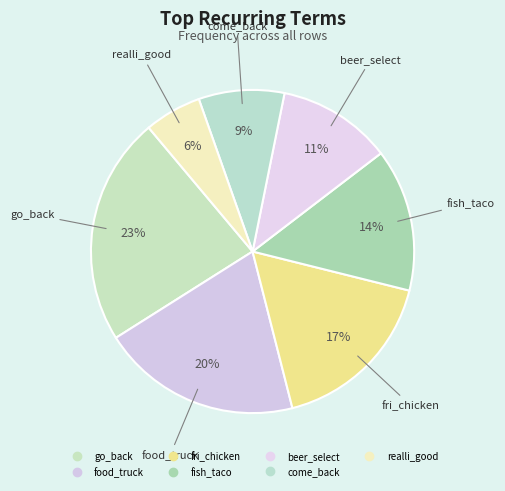

How many slices are in this pie chart?

7